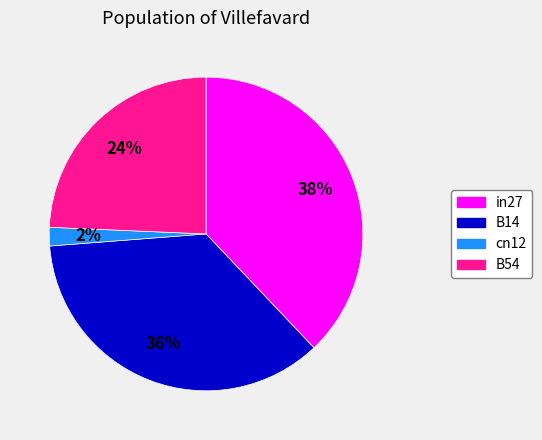

To the nearest percent, what is the difference between the largest and smallest slice percentages?

36%